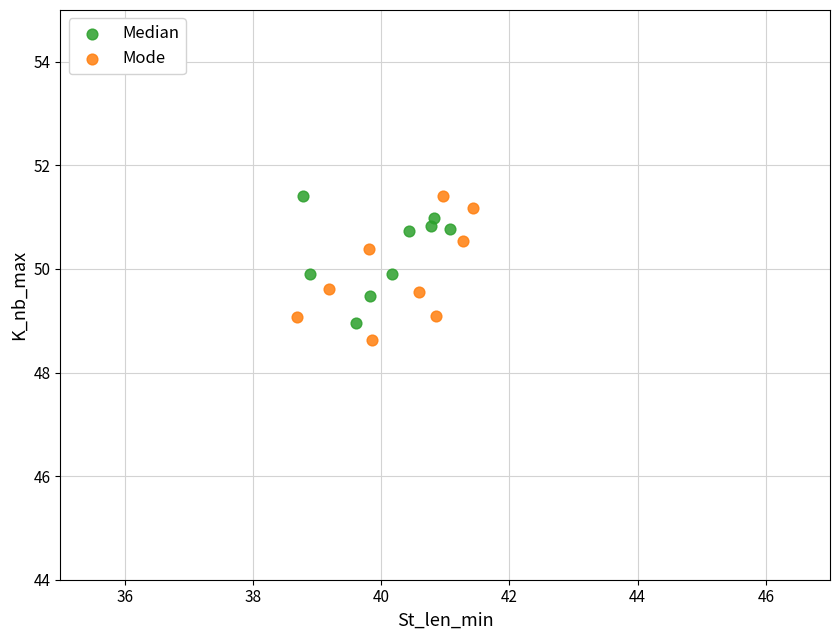

What are all the series names shown in the legend?

Median, Mode